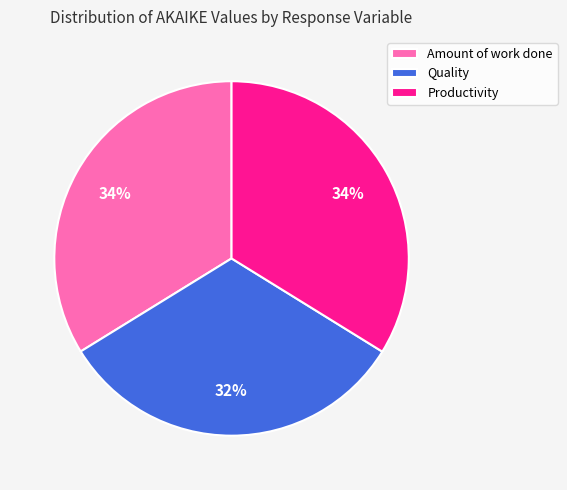

To the nearest percent, what is the average slice percentage?

33%